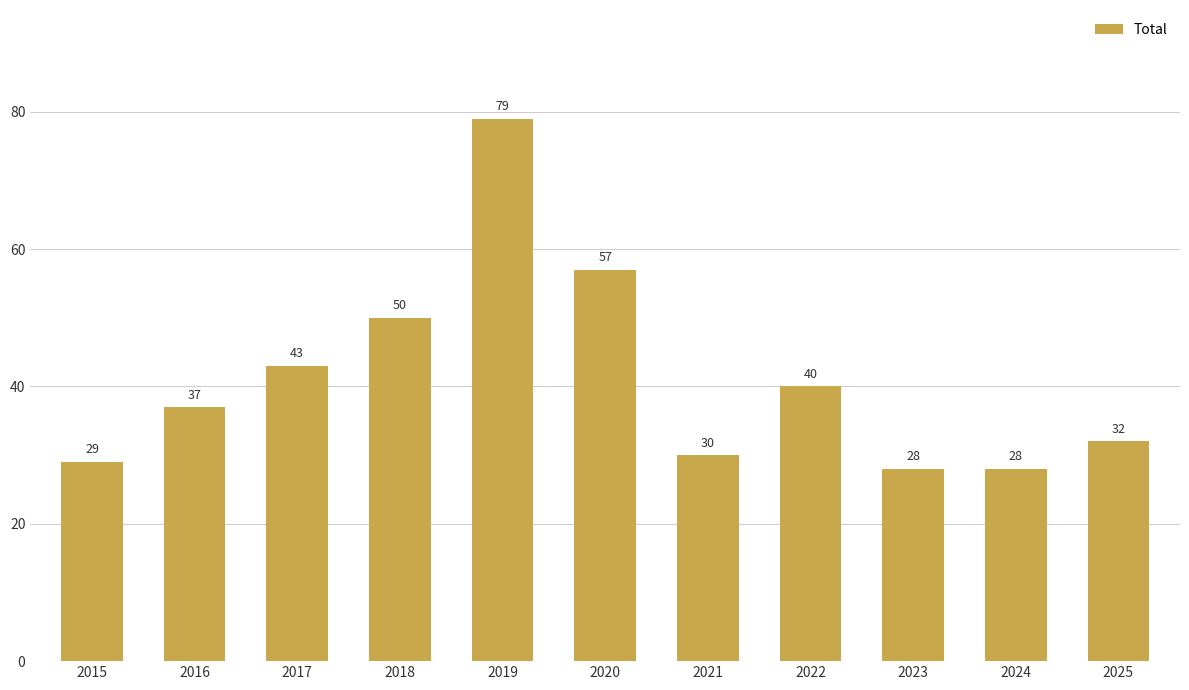

Does the chart contain stacked bars?

No